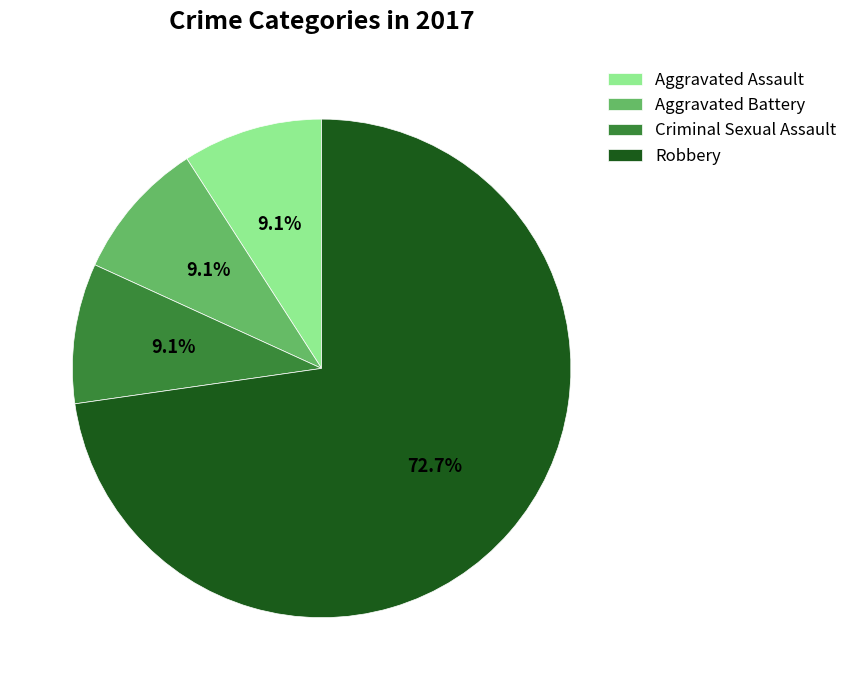

What portion of the pie excludes Robbery?

27.3%